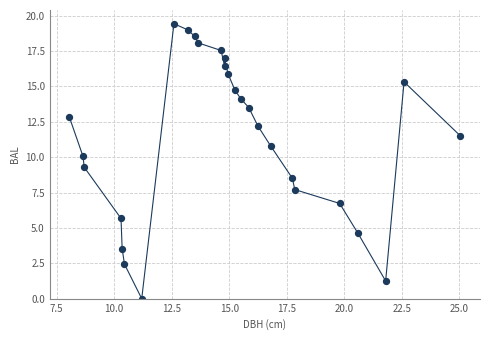

What Y value in the scatter plot is closest to 9?

9.3